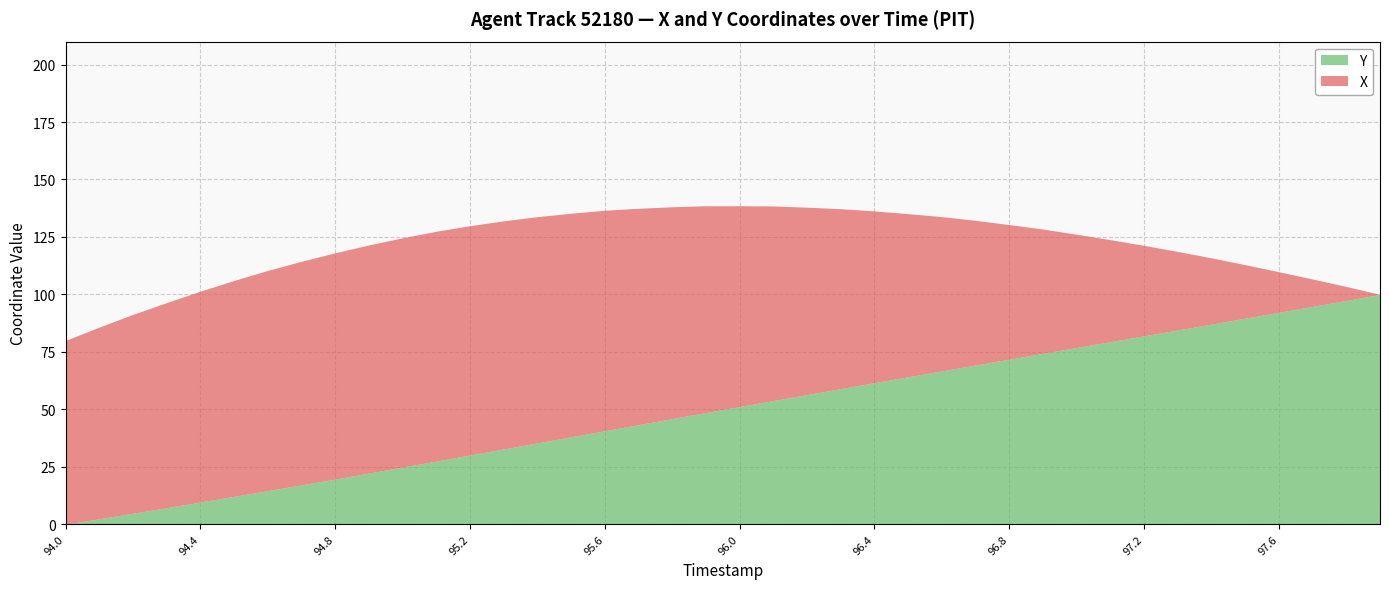

What is the sum of all X values?

85680.6